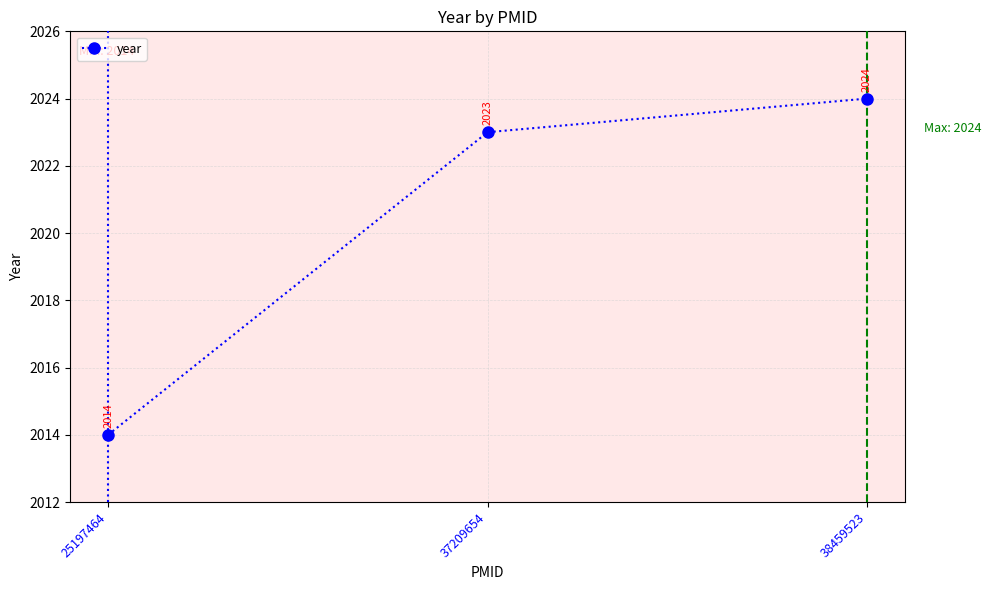

What is the change in value from 25197464 to 38459523?

+10